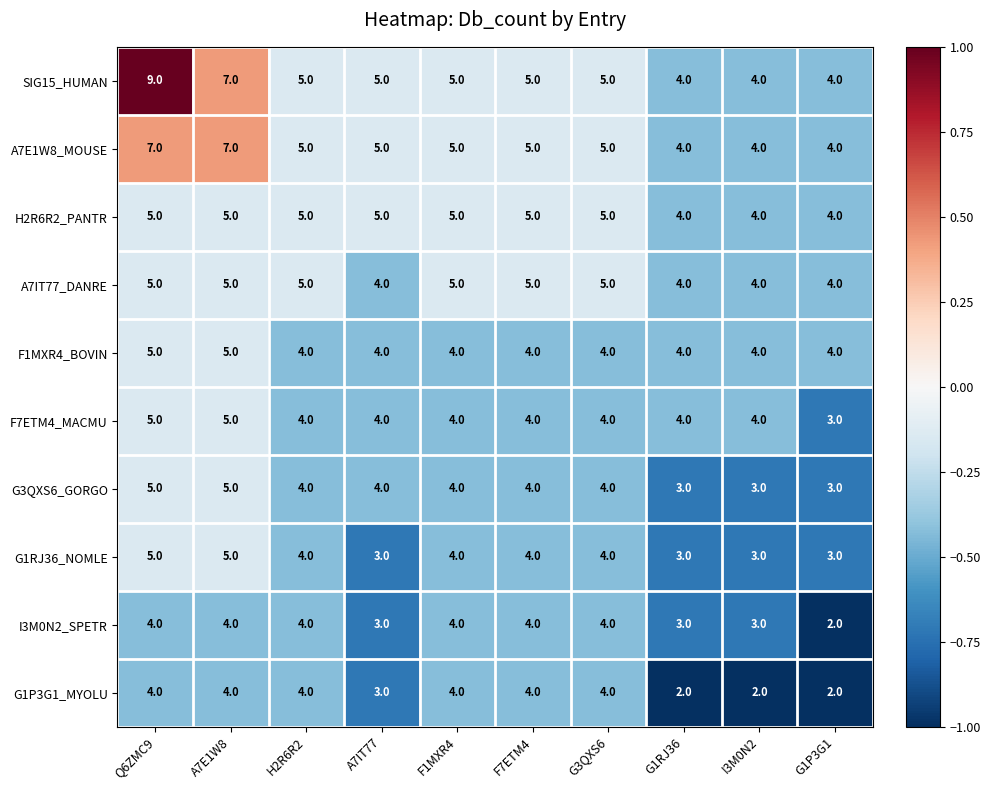

Which series has the largest range (max minus min)?

SIG15_HUMAN